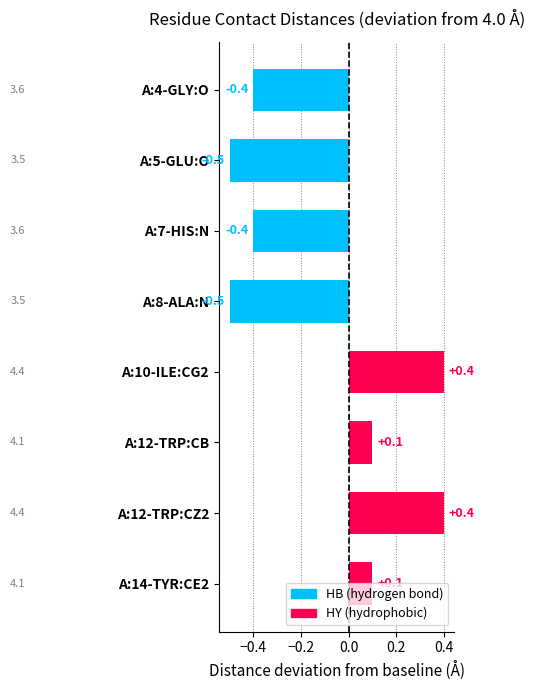

What is the difference between the second highest and second lowest values?

0.9